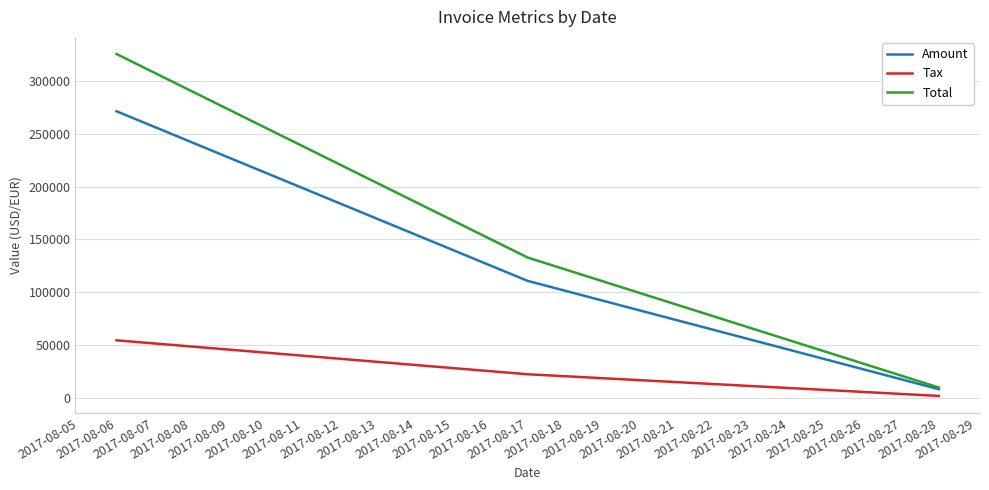

List the series in order of their overall mean, lowest first.

Tax, Amount, Total